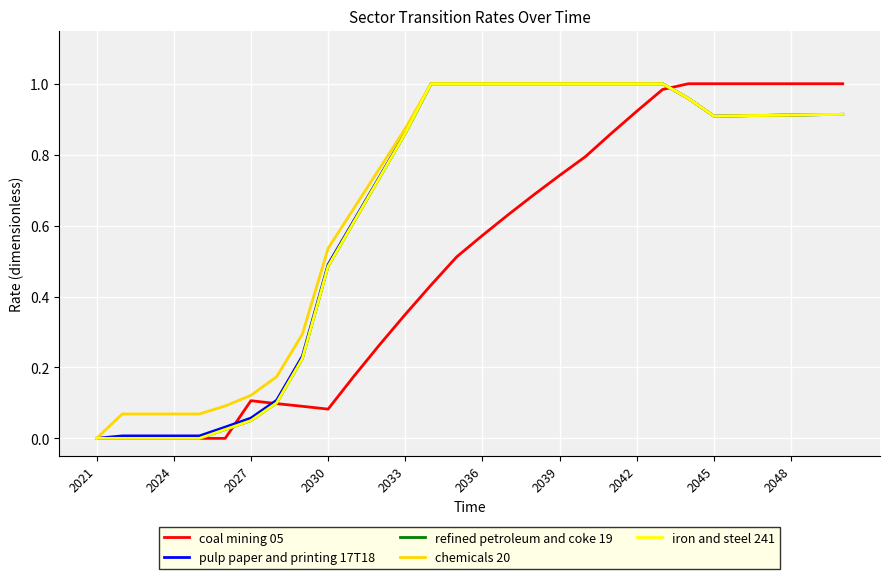

Does the chart have visible grid lines?

Yes